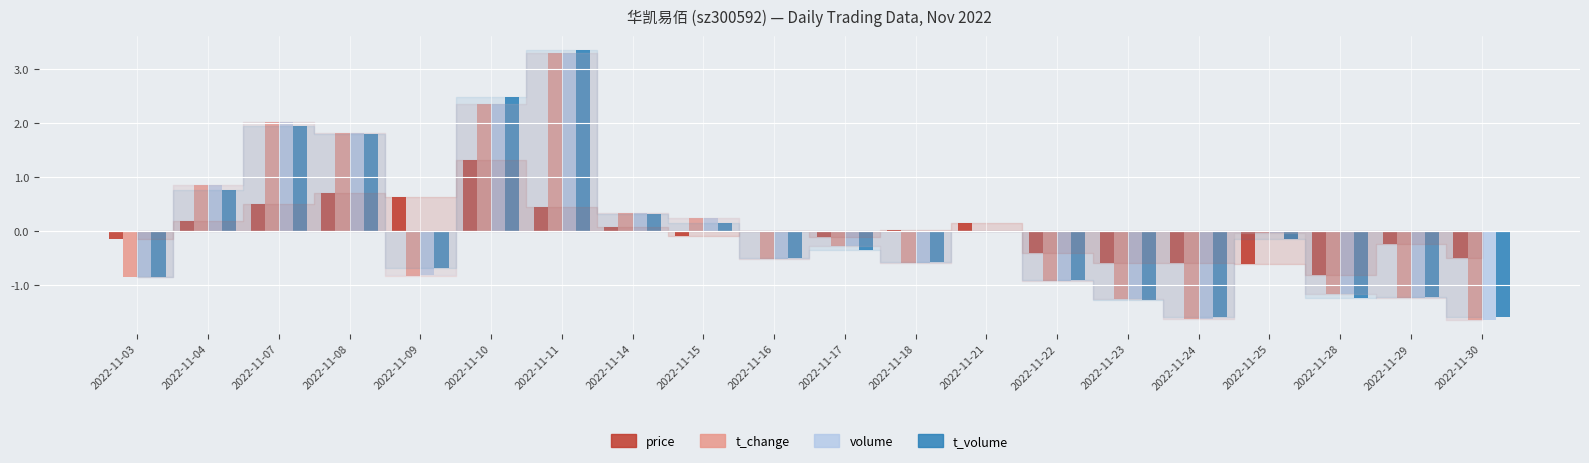

What is the maximum value for t_change?

3.3